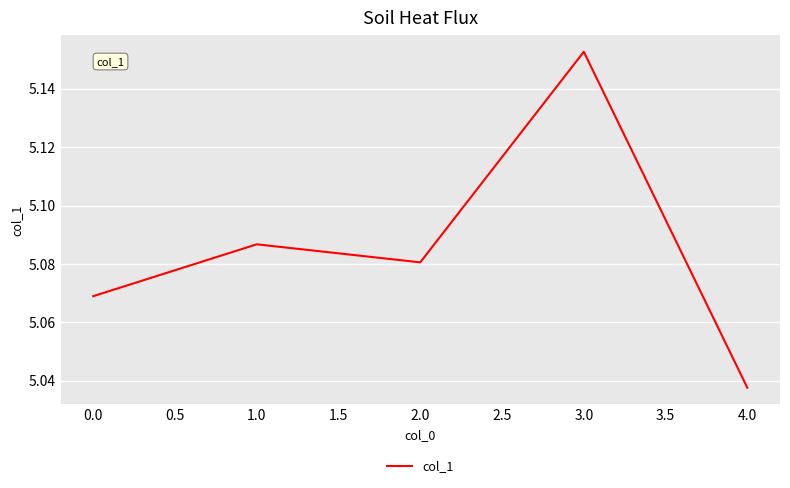

At which label is the value closest to 5?

4.0